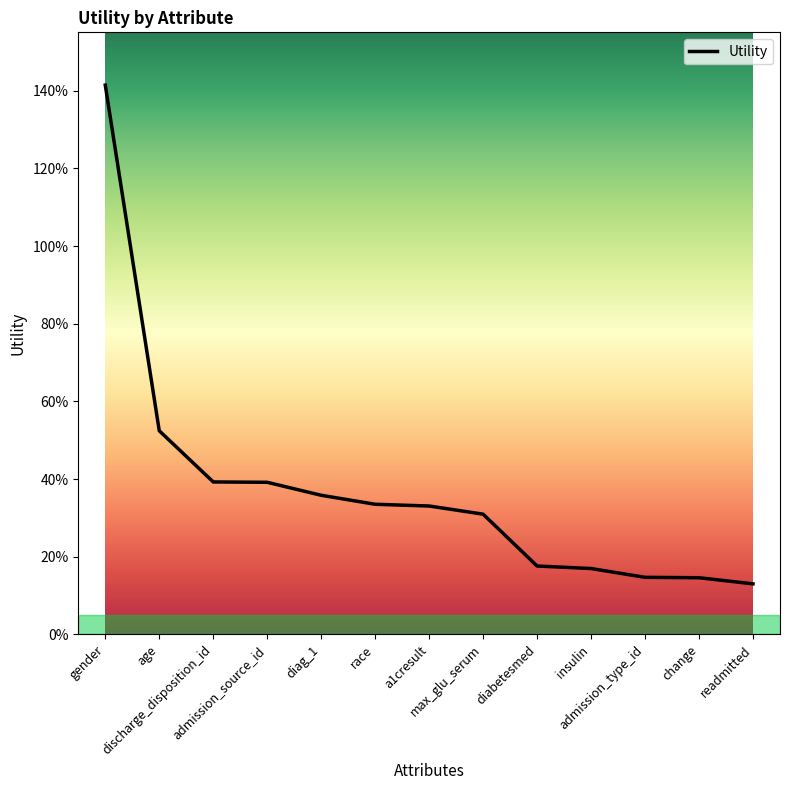

Where is the data nearest to the value 0?

readmitted